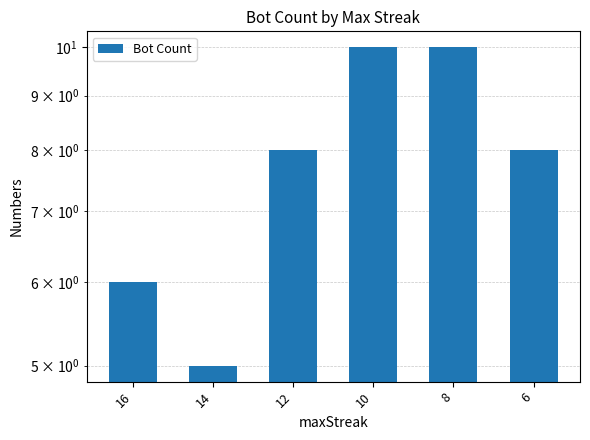

What is the difference between the values at 14 and 10?

5